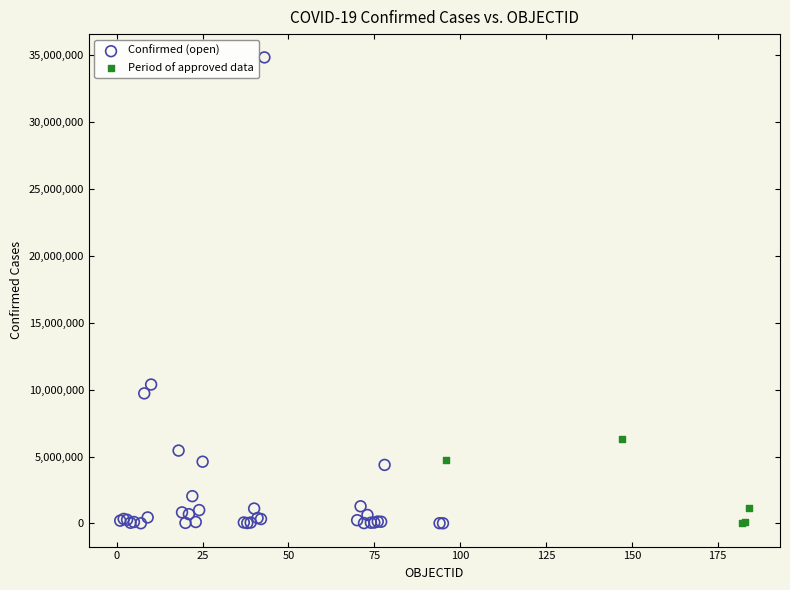

Which series reaches the maximum Y coordinate?

Confirmed (open)